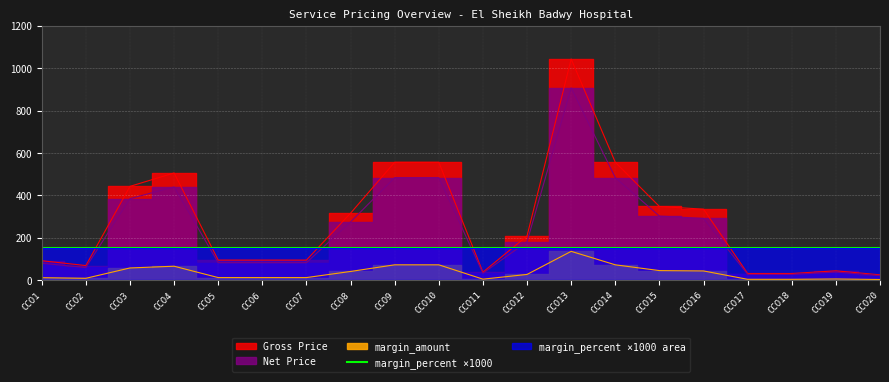

At which label does Net Price reach its minimum?

CCO20